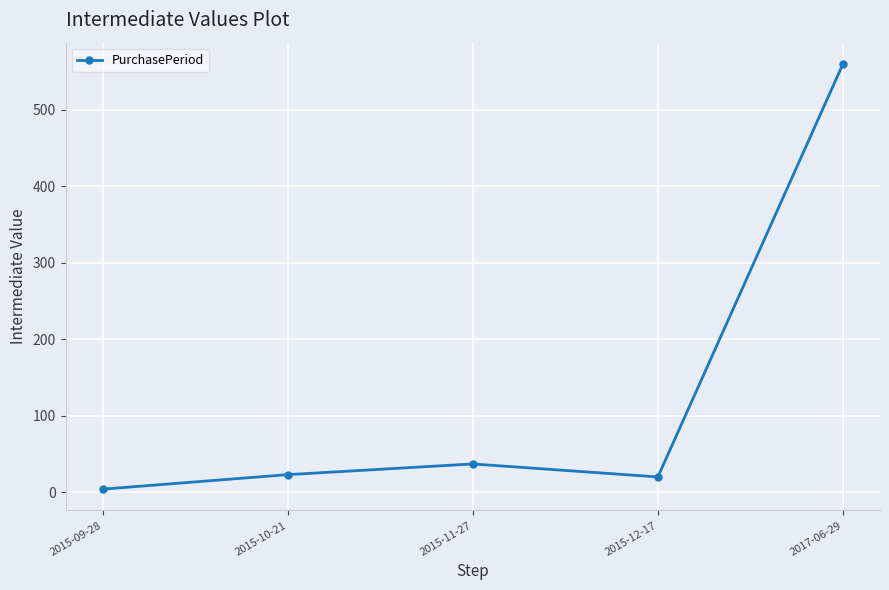

Reading left to right, what are all the values shown in this chart?

4	23	37	20	560